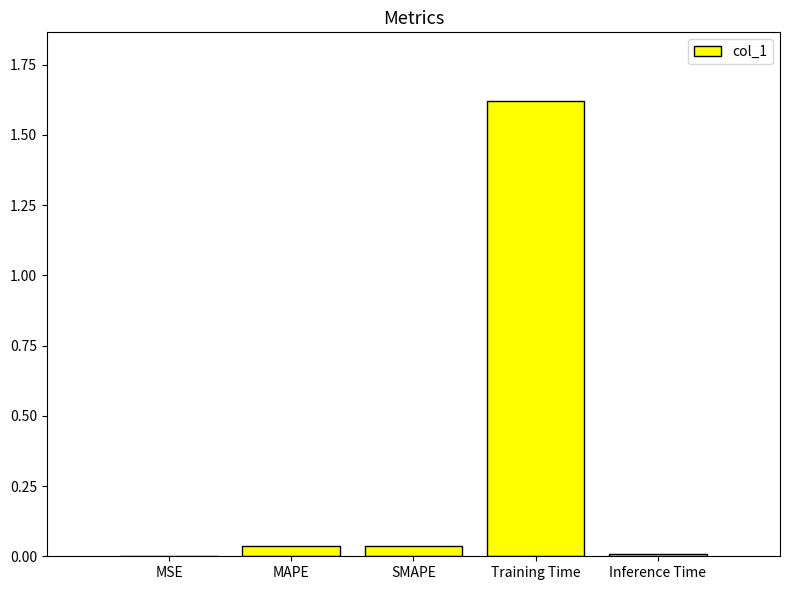

At which category does the chart reach its peak across all series?

Training Time